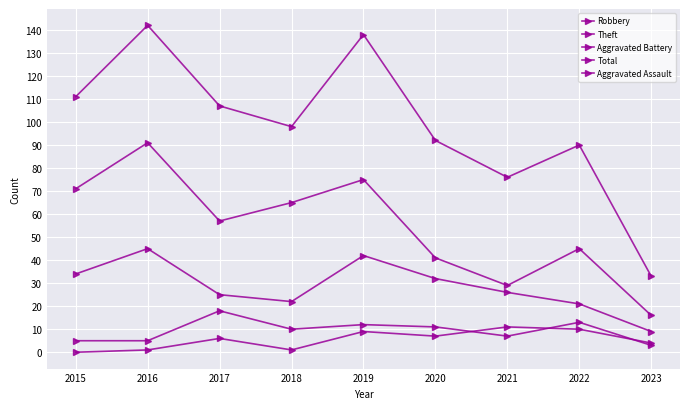

At which category is the sum across all series the highest?

2016